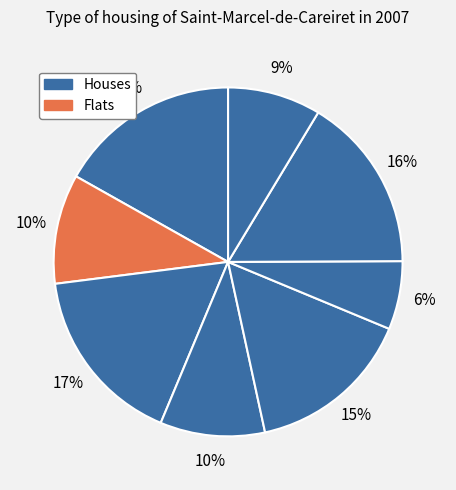

To the nearest percent, what is the average slice percentage?

12%